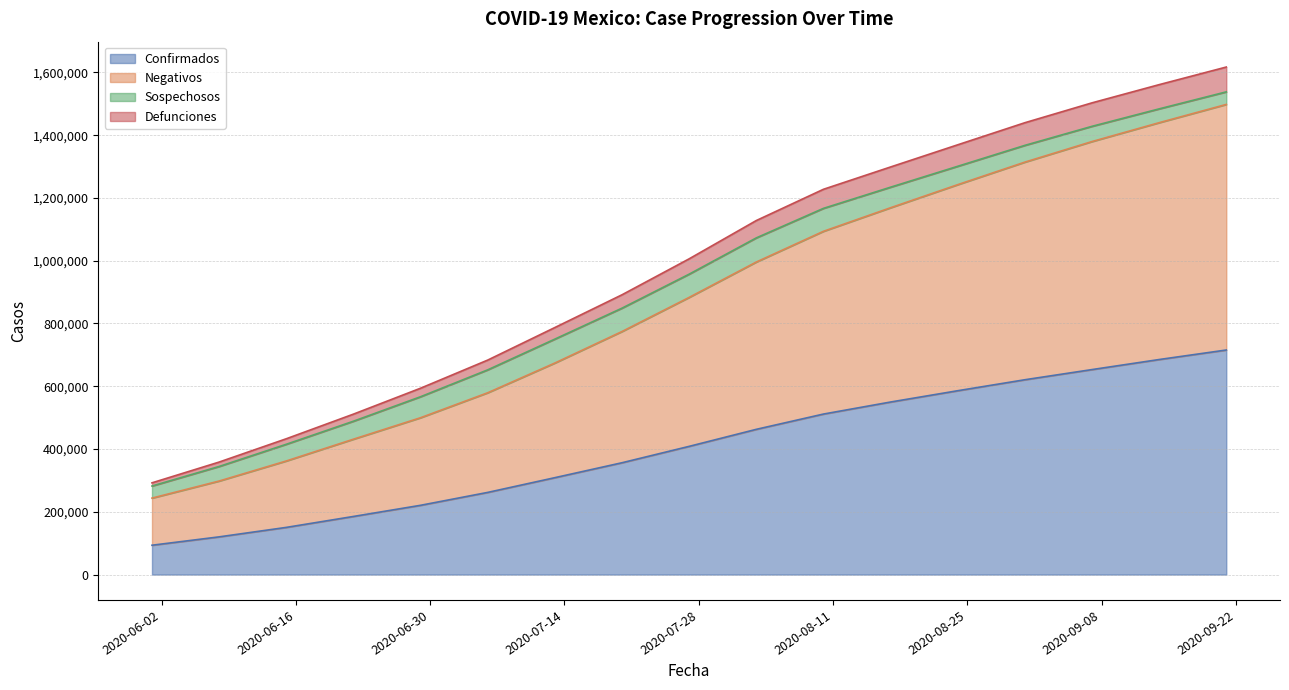

At which category is the sum across all series the highest?

2020-09-21